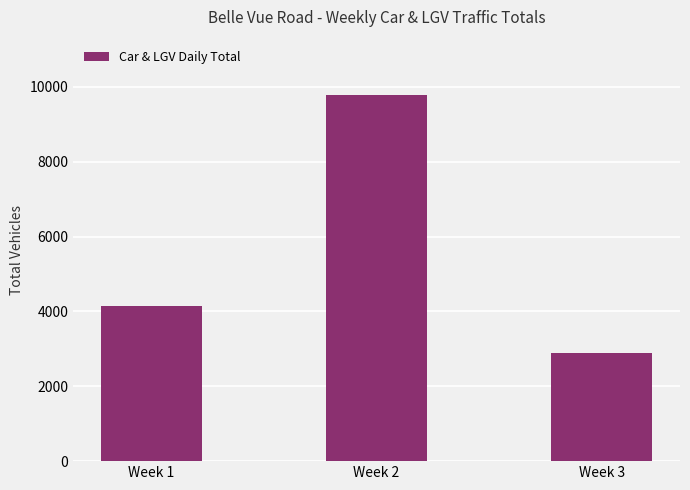

Rank the categories by value from highest to lowest.

Week 2, Week 1, Week 3